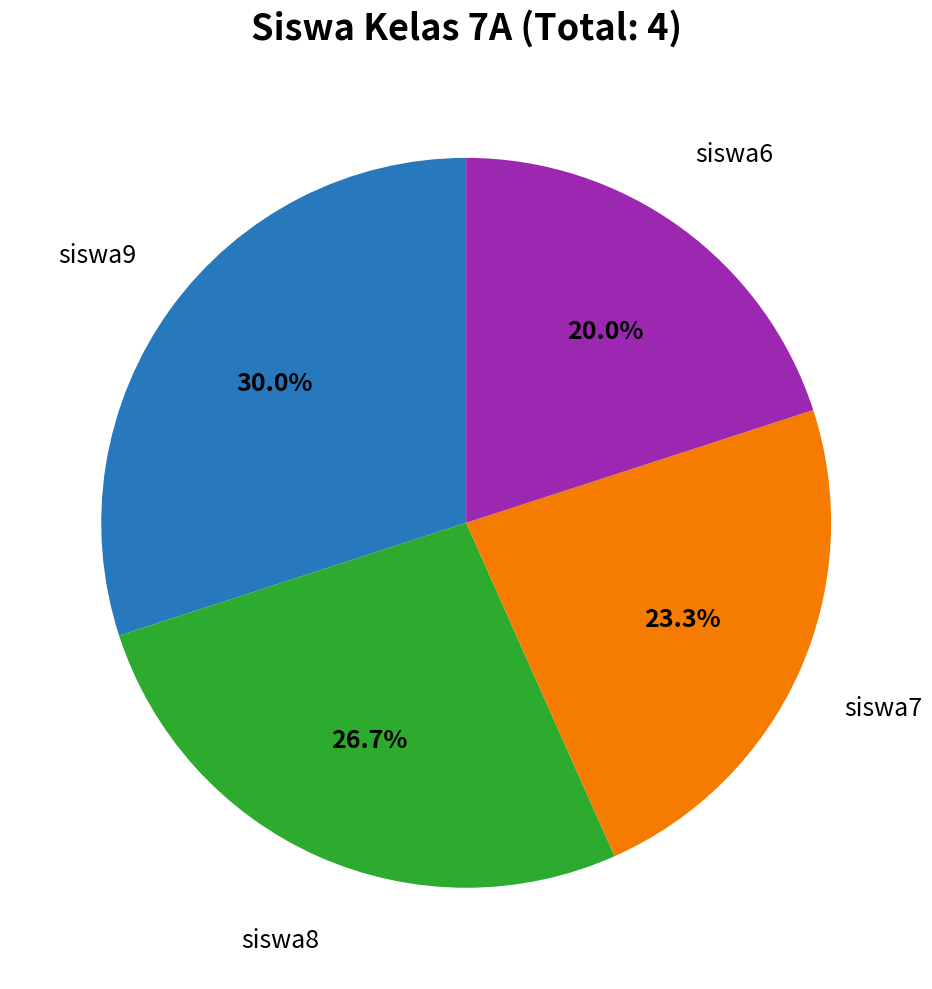

Is there any slice that represents more than half of the pie?

No